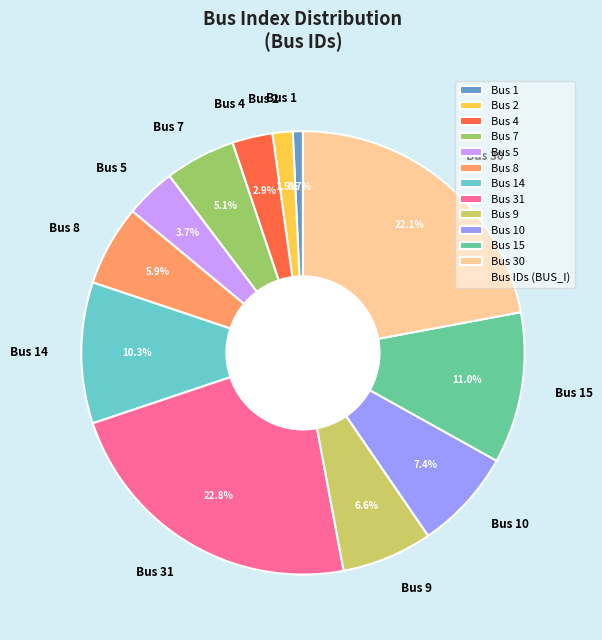

Combined, what portion of the pie is Bus 15 and Bus 9?

17.6%